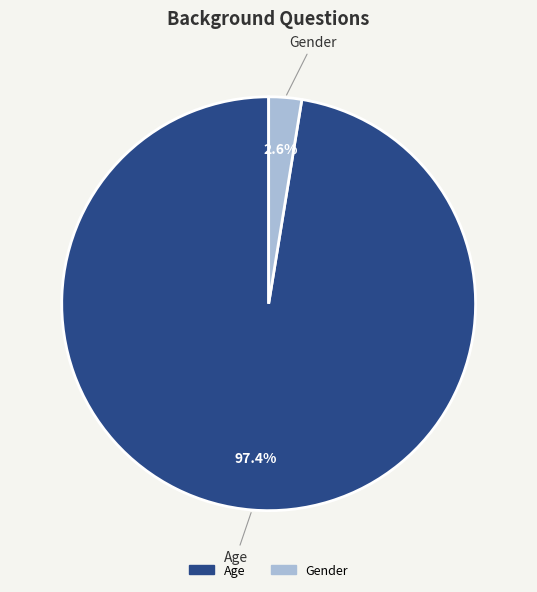

Which has a higher value, Age or Gender?

Age